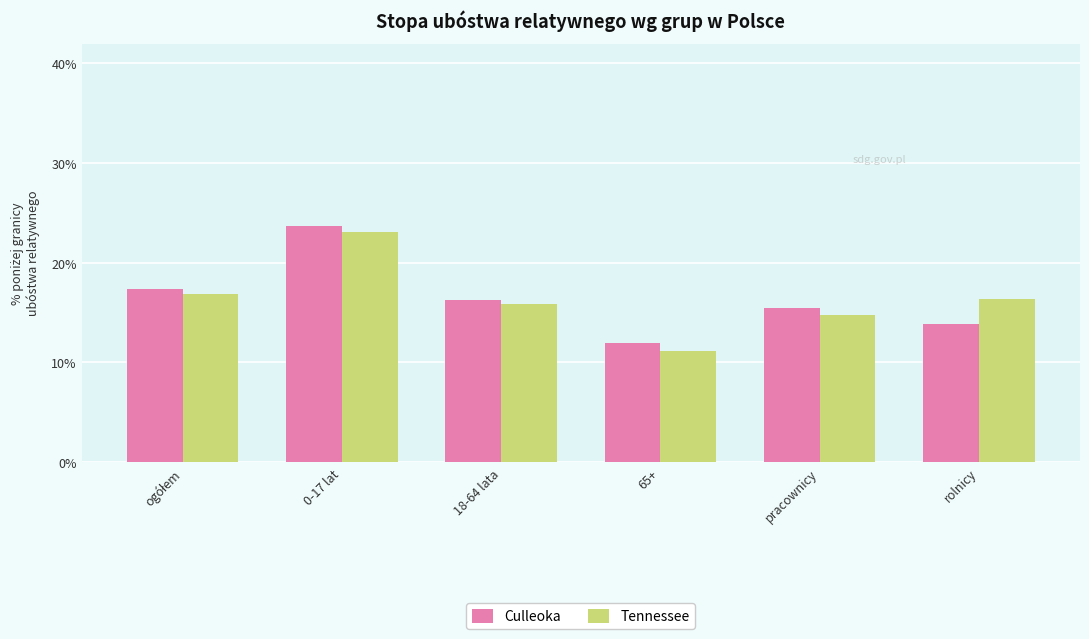

The value of Culleoka at rolnicy is 23.0. True or false?

False